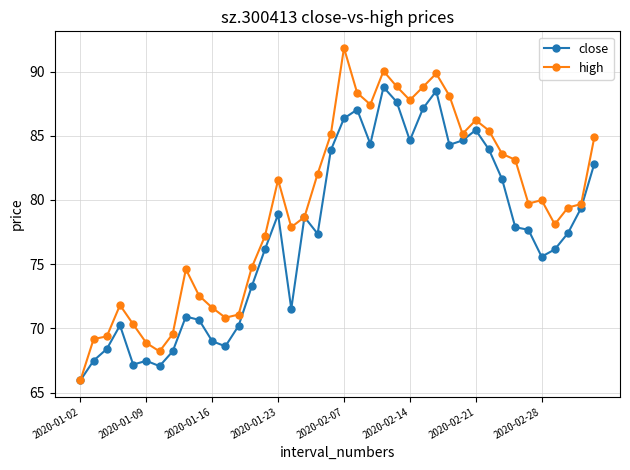

Which series has the largest range (max minus min)?

high